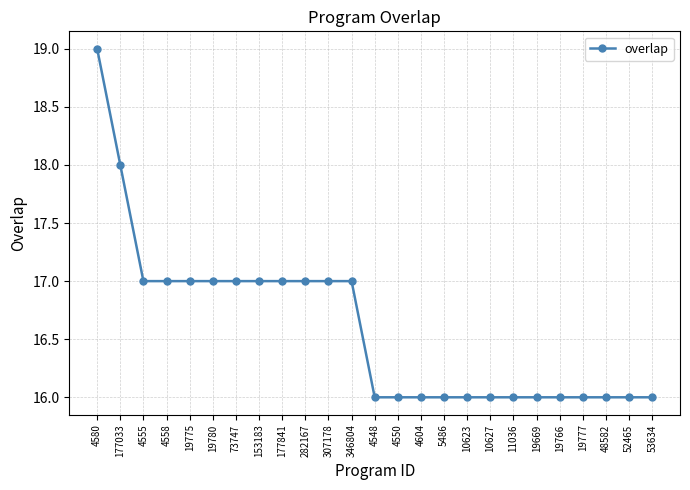

Is it true that the value at 19766 is 26?

False